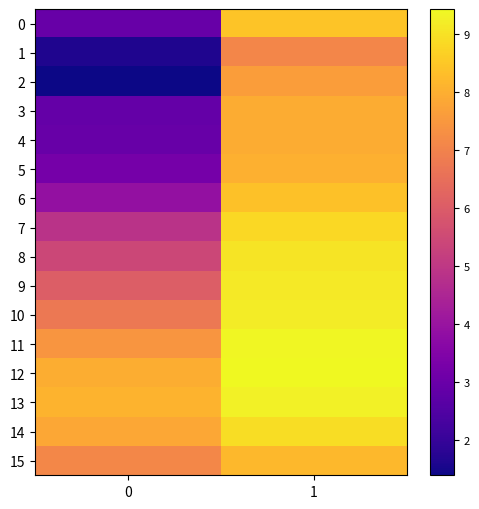

At which category is the sum across all series the highest?

1